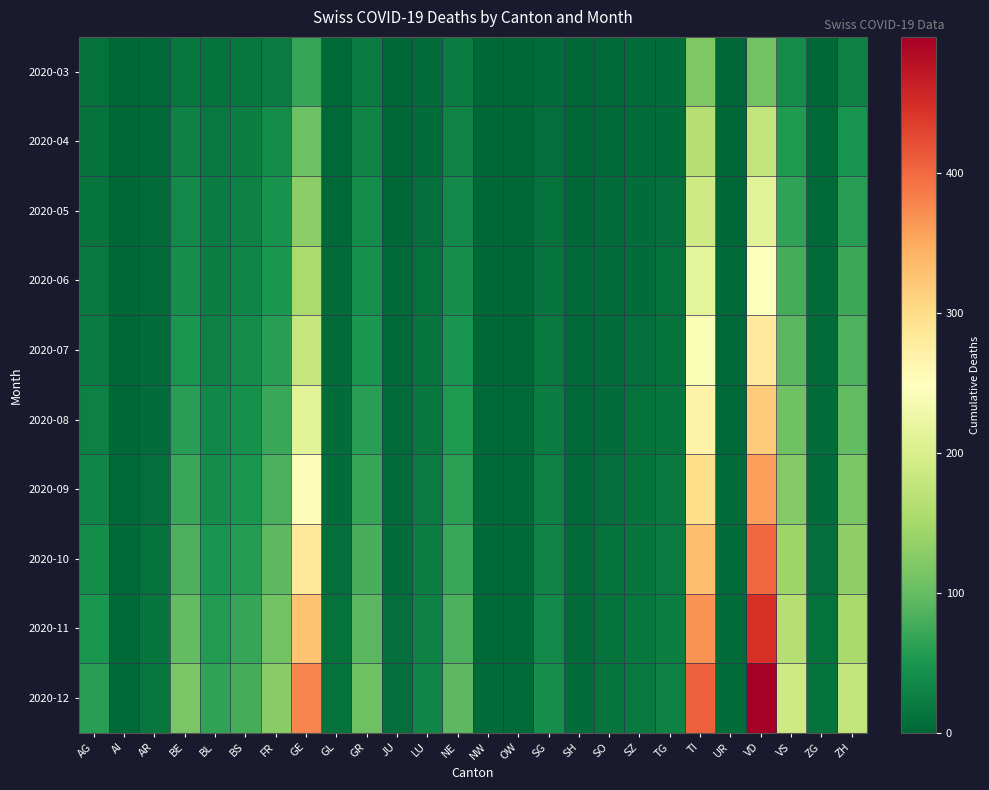

Which category has the highest value across all series?

VD